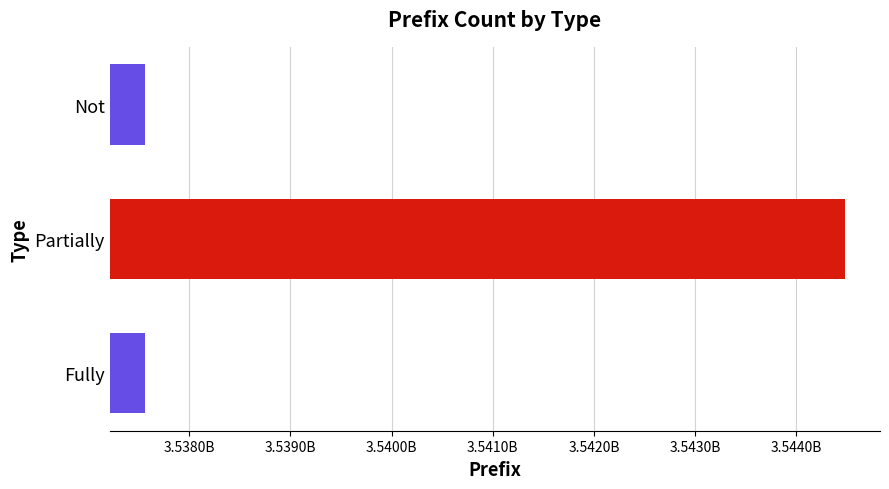

Are the bars horizontal?

Yes